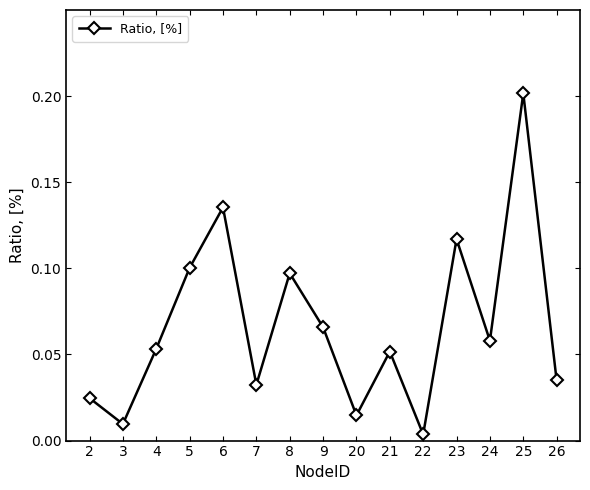

True or false: there are more than 2 points higher than both neighbors.

True